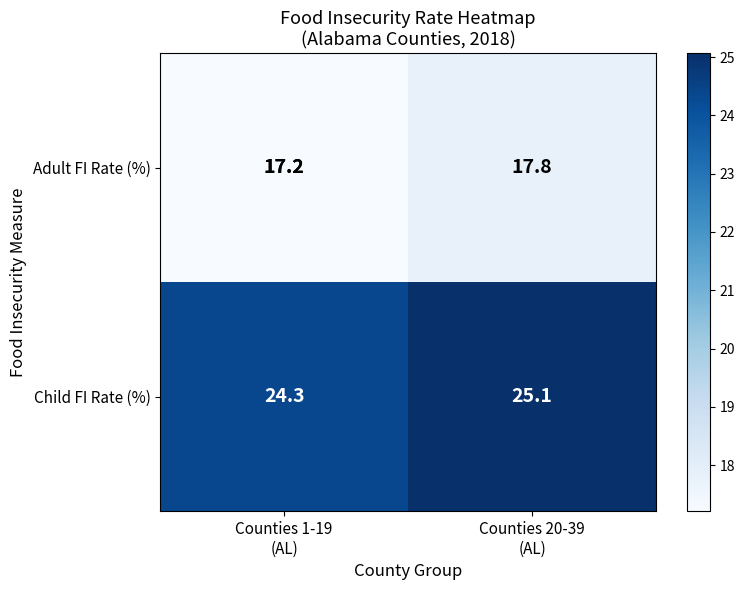

How many data points in Child FI Rate (%) are above 25?

1